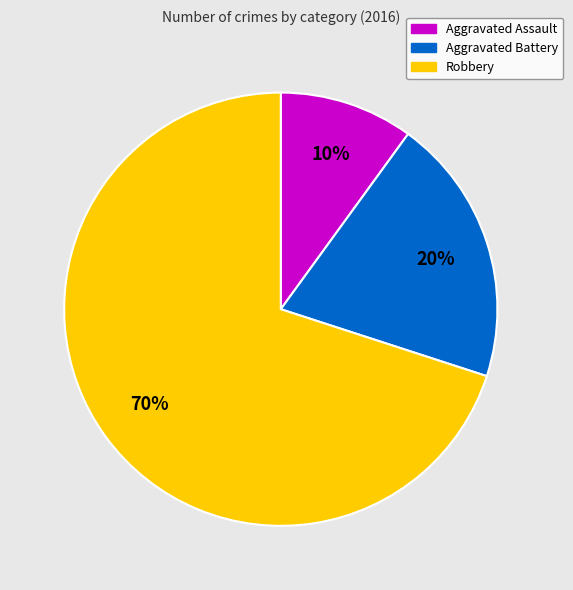

Which slice is the largest?

Robbery